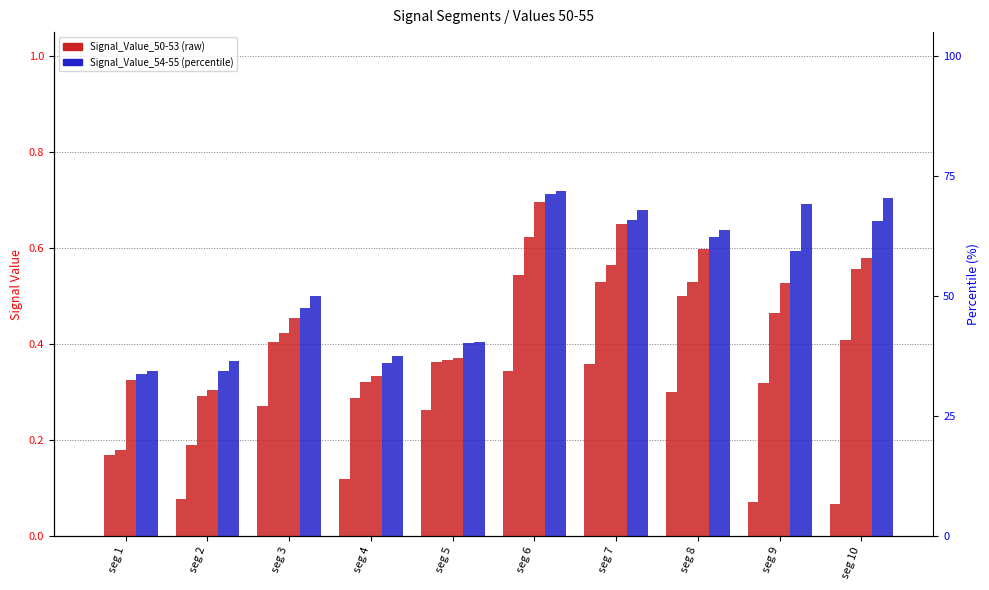

Which category has the lowest value in the Signal_Value_50 series?

seg 1